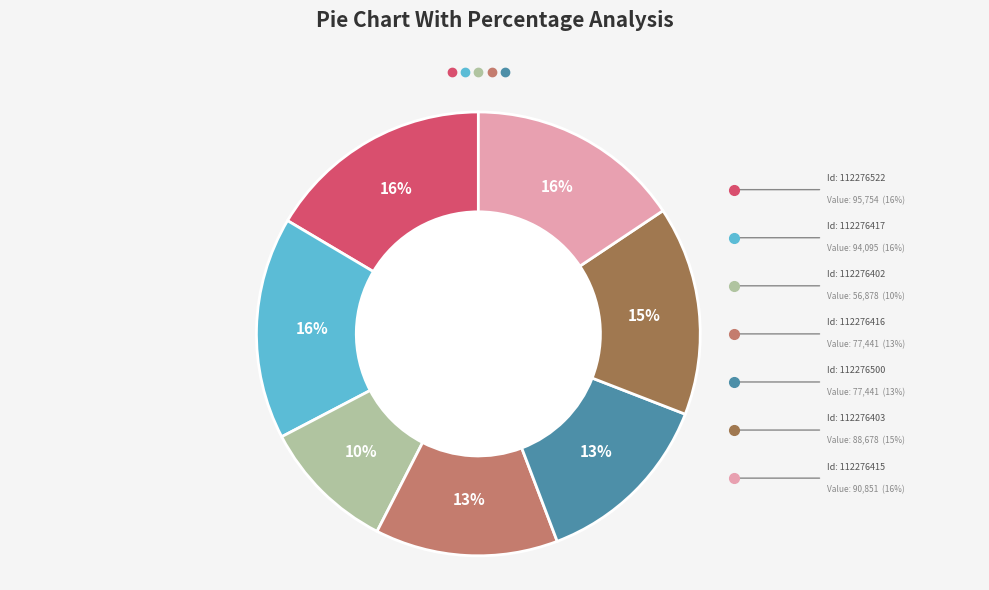

How many slices are in this pie chart?

7